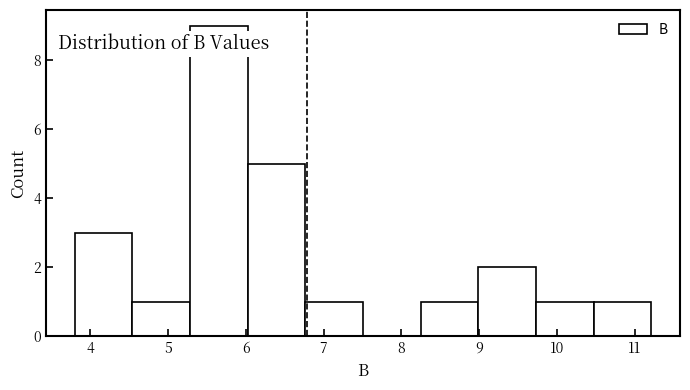

Reading left to right, list every bar in this chart as the range it spans on the x-axis followed by its height. Neither the bar edges nor the heights are printed on the chart, so give them approximately, as read against the axes.

3.8 to 4.5: 3
4.5 to 5.3: 1
5.3 to 6.0: 9
6.0 to 6.8: 5
6.8 to 7.5: 1
7.5 to 8.2: 0
8.2 to 9.0: 1
9.0 to 9.7: 2
9.7 to 10.5: 1
10.5 to 11.2: 1